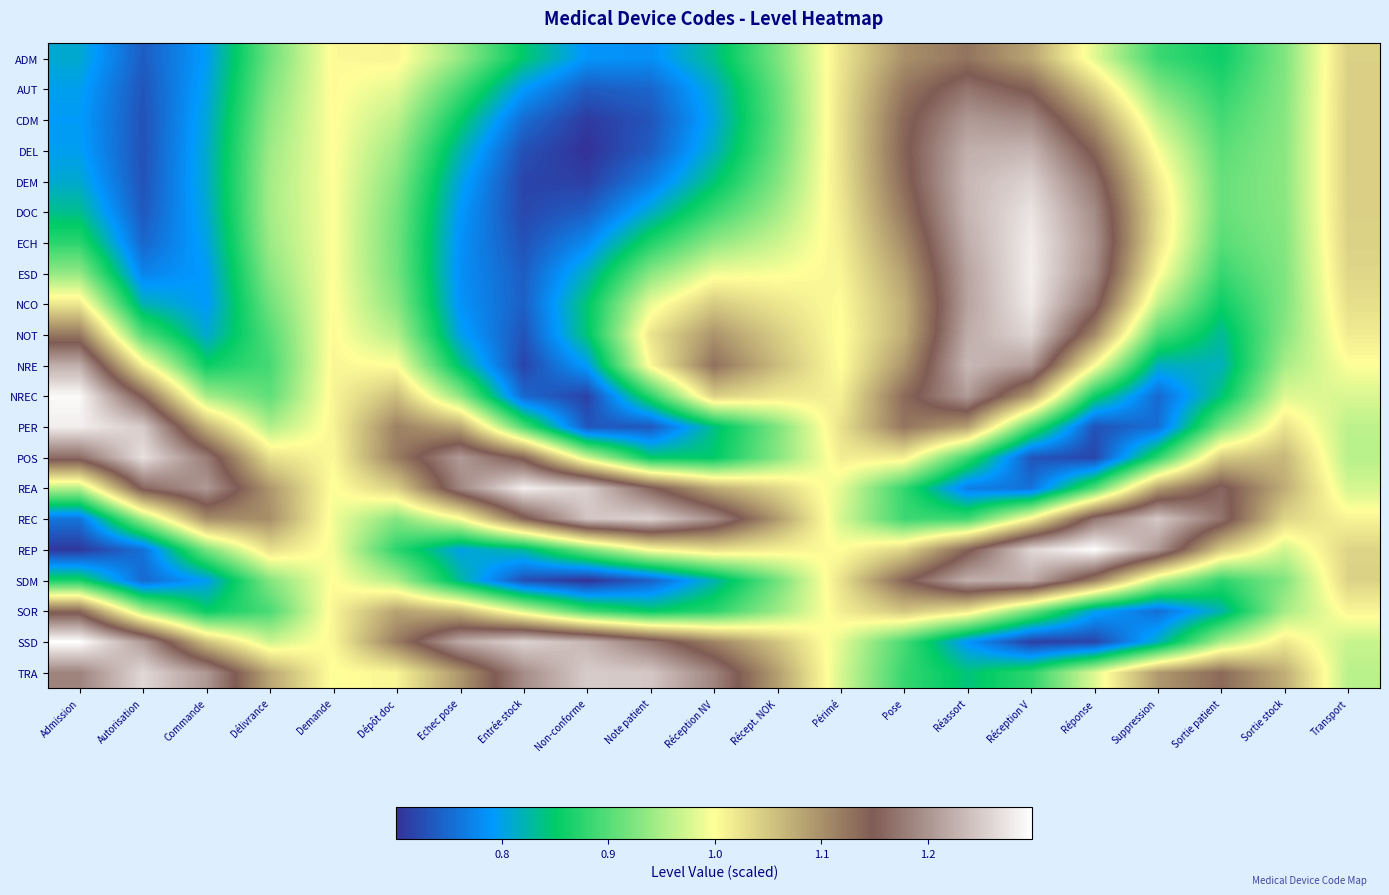

Reading left to right, what are all the values shown in this chart?

ADM: Admission=0.8	Autorisation=0.7	Commande=0.8	Délivrance=0.9	Demande=1.0	Dépôt doc=1.0	Echec pose=0.9	Entrée stock=0.8	Non-conforme=0.8	Note patient=0.8	Réception NV=0.8	Récept. NOK=0.9	Périmé=1.0	Pose=1.1	Réassort=1.1	Réception V=1.1	Réponse=1.0	Suppression=0.9	Sortie patient=0.9	Sortie stock=0.9	Transport=1.0
AUT: Admission=0.8	Autorisation=0.7	Commande=0.8	Délivrance=0.9	Demande=1.0	Dépôt doc=1.0	Echec pose=0.9	Entrée stock=0.8	Non-conforme=0.7	Note patient=0.7	Réception NV=0.8	Récept. NOK=0.9	Périmé=1.0	Pose=1.1	Réassort=1.2	Réception V=1.1	Réponse=1.0	Suppression=0.9	Sortie patient=0.9	Sortie stock=0.9	Transport=1.0
CDM: Admission=0.8	Autorisation=0.7	Commande=0.8	Délivrance=0.9	Demande=1.0	Dépôt doc=1.0	Echec pose=0.9	Entrée stock=0.8	Non-conforme=0.7	Note patient=0.7	Réception NV=0.8	Récept. NOK=0.9	Périmé=1.0	Pose=1.1	Réassort=1.2	Réception V=1.2	Réponse=1.1	Suppression=1.0	Sortie patient=0.9	Sortie stock=0.9	Transport=1.0
DEL: Admission=0.8	Autorisation=0.7	Commande=0.8	Délivrance=0.9	Demande=1.0	Dépôt doc=0.9	Echec pose=0.8	Entrée stock=0.7	Non-conforme=0.7	Note patient=0.7	Réception NV=0.8	Récept. NOK=0.9	Périmé=1.0	Pose=1.1	Réassort=1.2	Réception V=1.2	Réponse=1.1	Suppression=1.0	Sortie patient=0.9	Sortie stock=0.9	Transport=1.0
DEM: Admission=0.8	Autorisation=0.7	Commande=0.8	Délivrance=0.9	Demande=1.0	Dépôt doc=0.9	Echec pose=0.8	Entrée stock=0.7	Non-conforme=0.7	Note patient=0.8	Réception NV=0.8	Récept. NOK=0.9	Périmé=1.0	Pose=1.1	Réassort=1.2	Réception V=1.3	Réponse=1.2	Suppression=1.0	Sortie patient=0.9	Sortie stock=0.9	Transport=1.0
DOC: Admission=0.8	Autorisation=0.7	Commande=0.8	Délivrance=0.9	Demande=1.0	Dépôt doc=0.9	Echec pose=0.8	Entrée stock=0.7	Non-conforme=0.7	Note patient=0.8	Réception NV=0.9	Récept. NOK=0.9	Périmé=1.0	Pose=1.1	Réassort=1.2	Réception V=1.3	Réponse=1.2	Suppression=1.0	Sortie patient=0.9	Sortie stock=0.9	Transport=1.0
ECH: Admission=0.9	Autorisation=0.7	Commande=0.8	Délivrance=0.9	Demande=1.0	Dépôt doc=0.9	Echec pose=0.8	Entrée stock=0.7	Non-conforme=0.8	Note patient=0.9	Réception NV=0.9	Récept. NOK=1.0	Périmé=1.0	Pose=1.1	Réassort=1.2	Réception V=1.3	Réponse=1.2	Suppression=1.0	Sortie patient=0.9	Sortie stock=0.9	Transport=1.0
ESD: Admission=0.9	Autorisation=0.8	Commande=0.8	Délivrance=0.9	Demande=1.0	Dépôt doc=0.9	Echec pose=0.8	Entrée stock=0.7	Non-conforme=0.8	Note patient=0.9	Réception NV=1.0	Récept. NOK=1.0	Périmé=1.0	Pose=1.1	Réassort=1.2	Réception V=1.3	Réponse=1.2	Suppression=1.0	Sortie patient=0.9	Sortie stock=0.9	Transport=1.0
NCO: Admission=1.0	Autorisation=0.8	Commande=0.8	Délivrance=0.9	Demande=1.0	Dépôt doc=0.9	Echec pose=0.8	Entrée stock=0.7	Non-conforme=0.8	Note patient=1.0	Réception NV=1.0	Récept. NOK=1.0	Périmé=1.0	Pose=1.1	Réassort=1.2	Réception V=1.3	Réponse=1.2	Suppression=1.0	Sortie patient=0.9	Sortie stock=0.9	Transport=1.0
NOT: Admission=1.1	Autorisation=0.9	Commande=0.8	Délivrance=0.9	Demande=1.0	Dépôt doc=1.0	Echec pose=0.8	Entrée stock=0.7	Non-conforme=0.8	Note patient=1.0	Réception NV=1.1	Récept. NOK=1.0	Périmé=1.0	Pose=1.1	Réassort=1.2	Réception V=1.3	Réponse=1.1	Suppression=0.9	Sortie patient=0.8	Sortie stock=0.9	Transport=1.0
NRE: Admission=1.2	Autorisation=1.0	Commande=0.9	Délivrance=0.9	Demande=1.0	Dépôt doc=1.0	Echec pose=0.8	Entrée stock=0.7	Non-conforme=0.8	Note patient=1.0	Réception NV=1.1	Récept. NOK=1.1	Périmé=1.0	Pose=1.1	Réassort=1.2	Réception V=1.2	Réponse=1.0	Suppression=0.8	Sortie patient=0.8	Sortie stock=0.9	Transport=1.0
NREC: Admission=1.3	Autorisation=1.1	Commande=0.9	Délivrance=0.9	Demande=1.0	Dépôt doc=1.1	Echec pose=0.9	Entrée stock=0.7	Non-conforme=0.7	Note patient=0.9	Réception NV=1.0	Récept. NOK=1.0	Périmé=1.0	Pose=1.1	Réassort=1.2	Réception V=1.1	Réponse=0.9	Suppression=0.7	Sortie patient=0.8	Sortie stock=1.0	Transport=1.0
PER: Admission=1.3	Autorisation=1.2	Commande=1.1	Délivrance=1.0	Demande=1.0	Dépôt doc=1.1	Echec pose=1.1	Entrée stock=0.9	Non-conforme=0.7	Note patient=0.7	Réception NV=0.8	Récept. NOK=0.9	Périmé=1.0	Pose=1.1	Réassort=1.1	Réception V=0.9	Réponse=0.7	Suppression=0.8	Sortie patient=0.9	Sortie stock=1.0	Transport=1.0
POS: Admission=1.2	Autorisation=1.3	Commande=1.2	Délivrance=1.0	Demande=1.0	Dépôt doc=1.1	Echec pose=1.2	Entrée stock=1.1	Non-conforme=1.0	Note patient=0.8	Réception NV=0.8	Récept. NOK=0.9	Périmé=1.0	Pose=1.0	Réassort=0.9	Réception V=0.7	Réponse=0.7	Suppression=0.9	Sortie patient=1.0	Sortie stock=1.1	Transport=1.0
REA: Admission=1.0	Autorisation=1.2	Commande=1.2	Délivrance=1.1	Demande=1.0	Dépôt doc=1.0	Echec pose=1.2	Entrée stock=1.3	Non-conforme=1.3	Note patient=1.2	Réception NV=1.1	Récept. NOK=1.0	Périmé=1.0	Pose=0.9	Réassort=0.8	Réception V=0.8	Réponse=0.9	Suppression=1.1	Sortie patient=1.2	Sortie stock=1.1	Transport=1.0
REC: Admission=0.8	Autorisation=0.9	Commande=1.1	Délivrance=1.1	Demande=1.0	Dépôt doc=0.9	Echec pose=1.0	Entrée stock=1.1	Non-conforme=1.2	Note patient=1.3	Réception NV=1.2	Récept. NOK=1.1	Périmé=1.0	Pose=0.9	Réassort=0.9	Réception V=1.0	Réponse=1.2	Suppression=1.2	Sortie patient=1.2	Sortie stock=1.0	Transport=1.0
REP: Admission=0.7	Autorisation=0.8	Commande=0.9	Délivrance=1.0	Demande=1.0	Dépôt doc=0.9	Echec pose=0.8	Entrée stock=0.8	Non-conforme=0.9	Note patient=1.0	Réception NV=1.0	Récept. NOK=1.0	Périmé=1.0	Pose=1.0	Réassort=1.1	Réception V=1.3	Réponse=1.3	Suppression=1.2	Sortie patient=1.0	Sortie stock=1.0	Transport=1.0
SDM: Admission=0.9	Autorisation=0.7	Commande=0.8	Délivrance=0.9	Demande=1.0	Dépôt doc=1.0	Echec pose=0.8	Entrée stock=0.7	Non-conforme=0.7	Note patient=0.7	Réception NV=0.8	Récept. NOK=0.9	Périmé=1.0	Pose=1.1	Réassort=1.2	Réception V=1.2	Réponse=1.1	Suppression=1.0	Sortie patient=0.9	Sortie stock=0.9	Transport=1.0
SOR: Admission=1.1	Autorisation=1.0	Commande=0.9	Délivrance=0.9	Demande=1.0	Dépôt doc=1.1	Echec pose=1.1	Entrée stock=1.0	Non-conforme=0.9	Note patient=0.9	Réception NV=0.9	Récept. NOK=0.9	Périmé=1.0	Pose=1.1	Réassort=1.0	Réception V=0.9	Réponse=0.8	Suppression=0.8	Sortie patient=0.8	Sortie stock=0.9	Transport=1.0
SSD: Admission=1.3	Autorisation=1.2	Commande=1.1	Délivrance=1.0	Demande=1.0	Dépôt doc=1.1	Echec pose=1.2	Entrée stock=1.3	Non-conforme=1.2	Note patient=1.2	Réception NV=1.1	Récept. NOK=1.1	Périmé=1.0	Pose=0.9	Réassort=0.8	Réception V=0.7	Réponse=0.7	Suppression=0.8	Sortie patient=0.9	Sortie stock=1.0	Transport=1.0
TRA: Admission=1.2	Autorisation=1.3	Commande=1.2	Délivrance=1.1	Demande=1.0	Dépôt doc=1.0	Echec pose=1.1	Entrée stock=1.2	Non-conforme=1.3	Note patient=1.2	Réception NV=1.2	Récept. NOK=1.1	Périmé=1.0	Pose=0.9	Réassort=0.8	Réception V=0.9	Réponse=1.0	Suppression=1.1	Sortie patient=1.1	Sortie stock=1.1	Transport=1.0